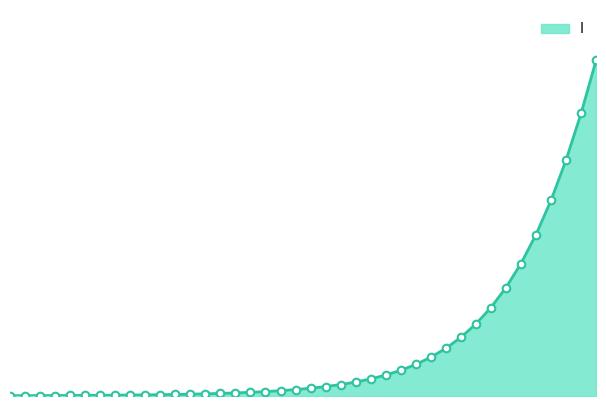

How many lines are shown in the chart?

1